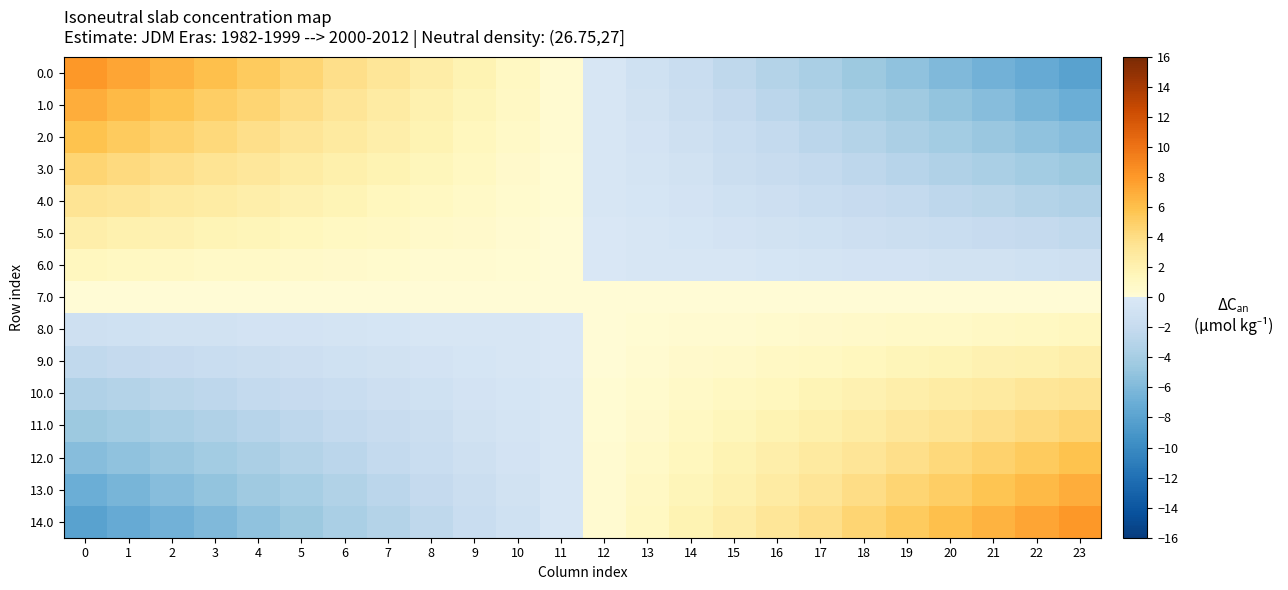

List the series in order of their peak value, highest first.

0.0, 14.0, 1.0, 13.0, 2.0, 12.0, 3.0, 11.0, 4.0, 10.0, 5.0, 9.0, 6.0, 8.0, 7.0